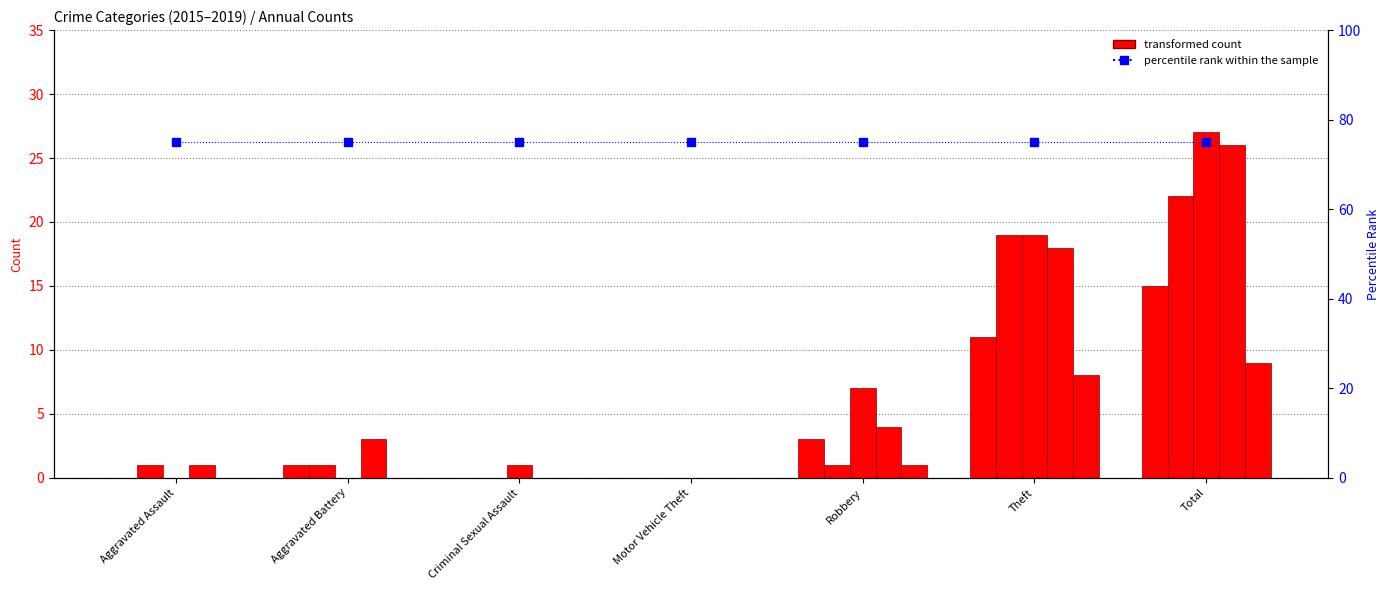

What position from the left is Criminal Sexual Assault?

3